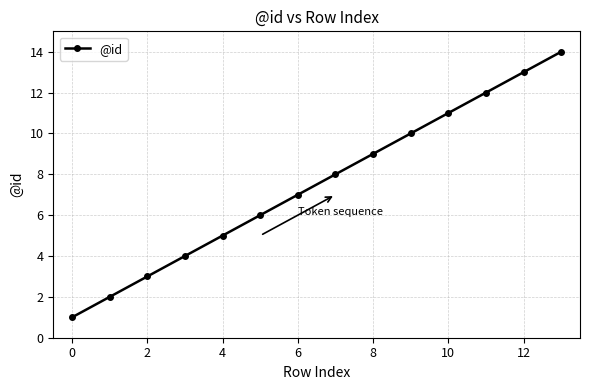

What is the sum of all values?

105